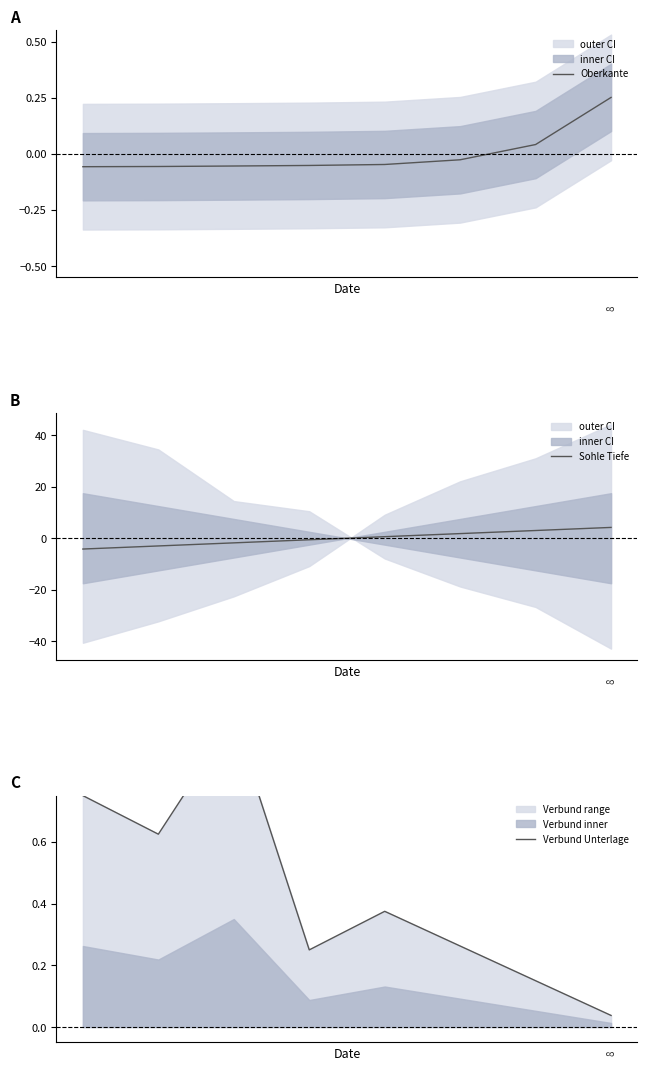

What is the highest value of the Sohle Tiefe series?

4.2